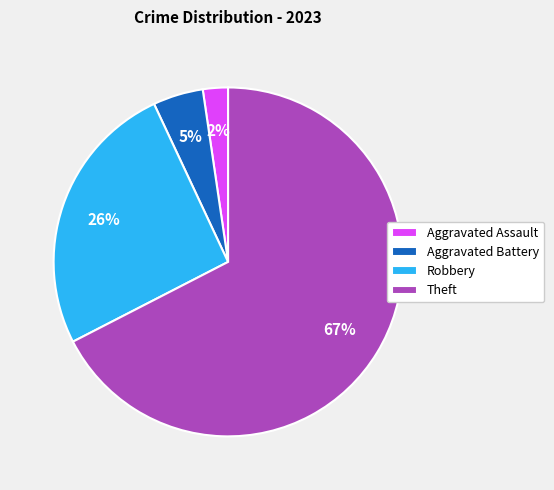

Rank the categories by value from lowest to highest.

Aggravated Assault, Aggravated Battery, Robbery, Theft